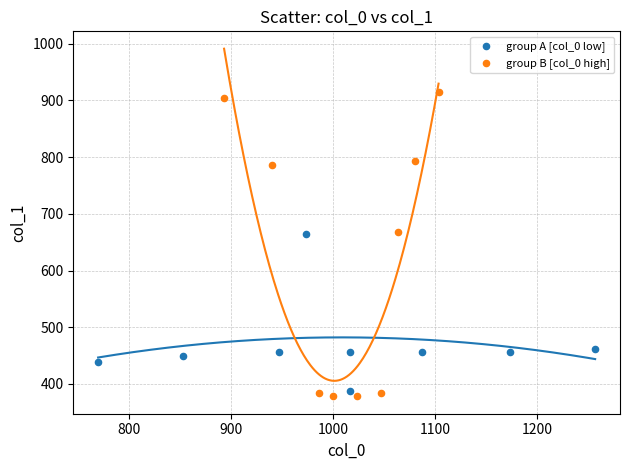

Which series contains the highest Y value?

group B [col_0 high]